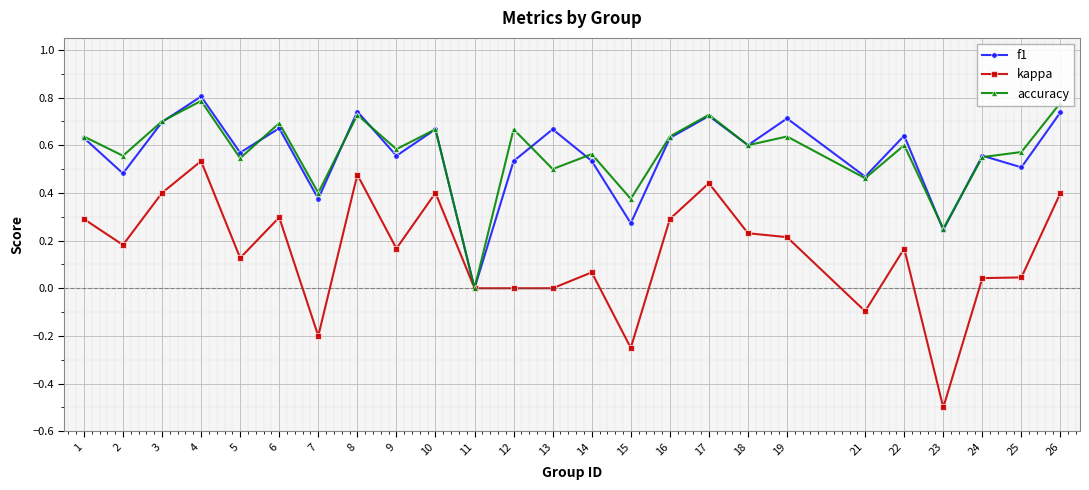

At which category does the chart reach its minimum across all series?

23